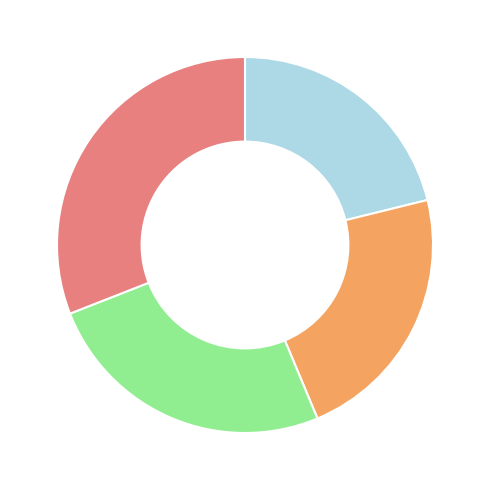

Does any single category account for the majority?

No